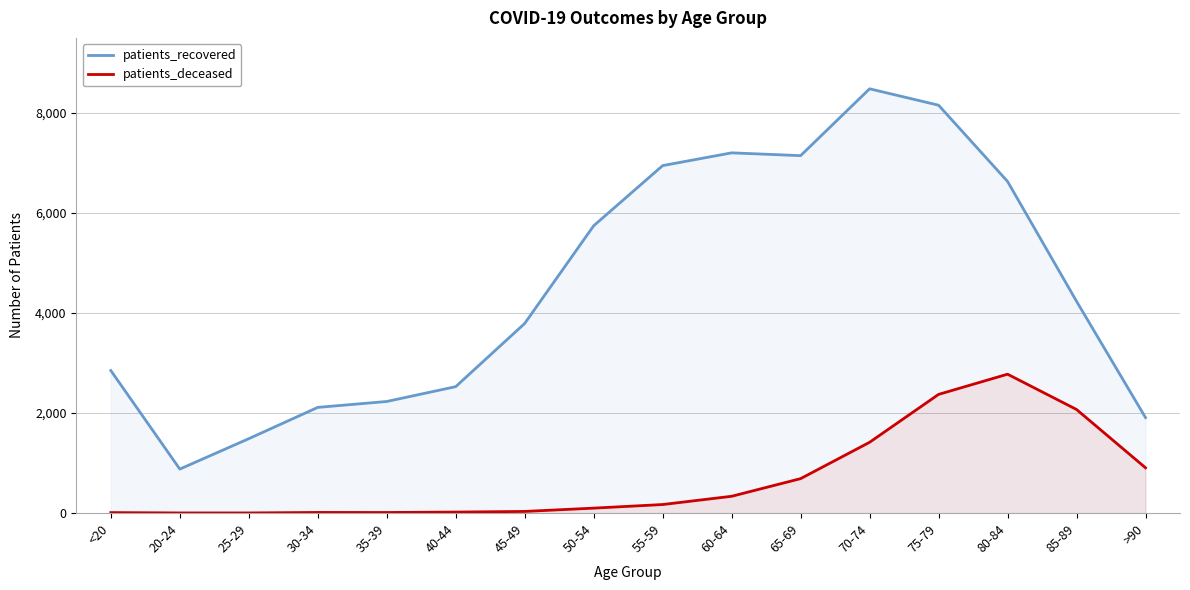

What is the label of the 2nd point from the left?

20-24